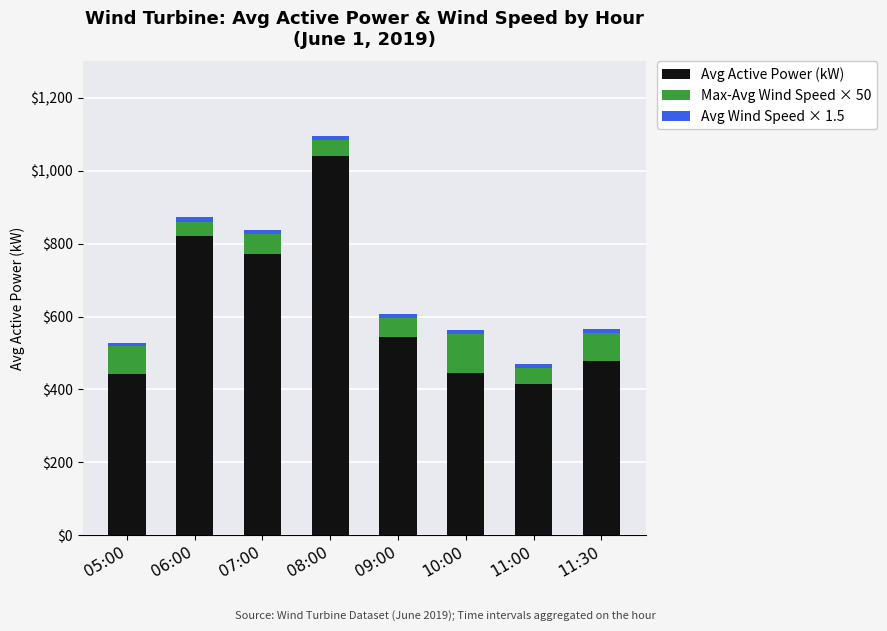

At which category is the sum across all series the highest?

08:00